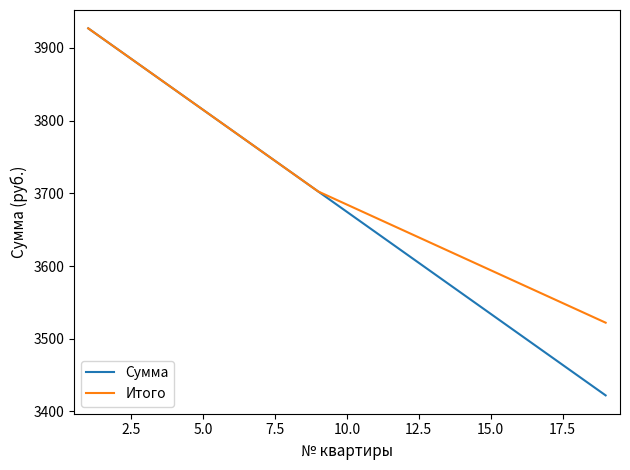

Rank the series by their average value, from lowest to highest.

Сумма, Итого